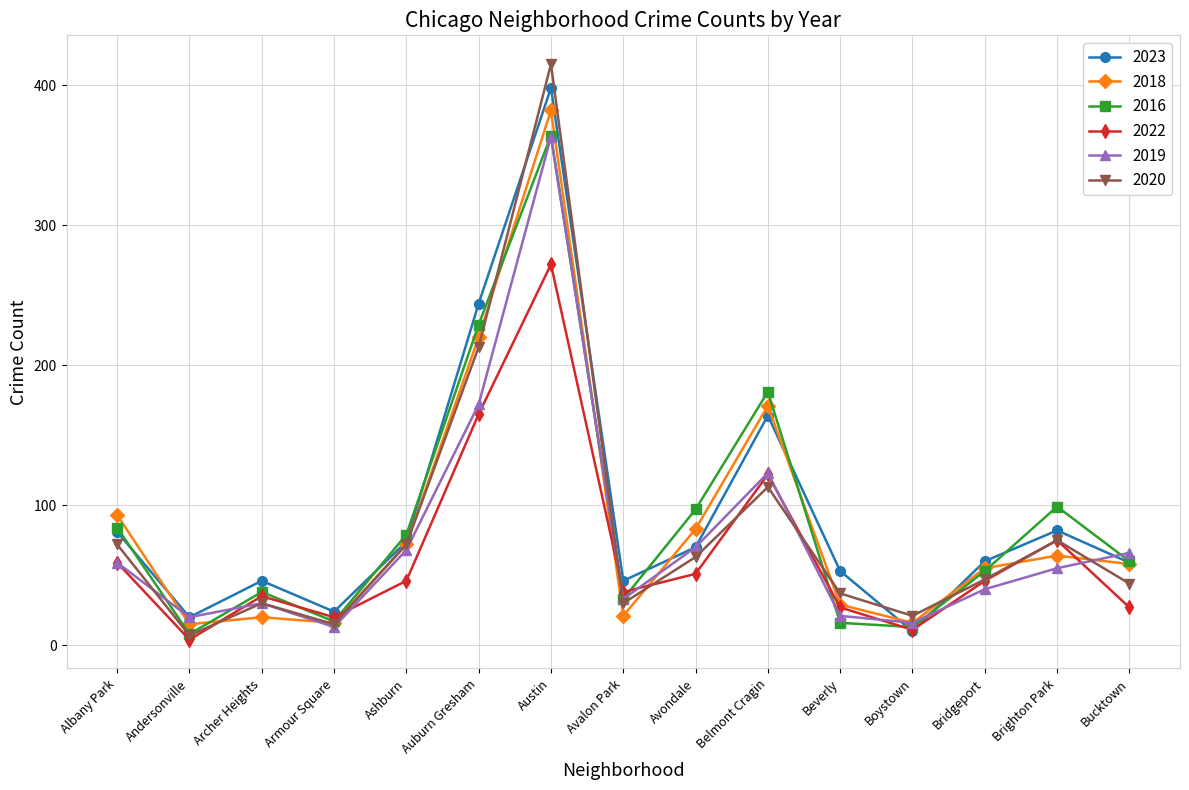

Is the value of 2016 at Andersonville greater than the value of 2022 at Beverly?

No